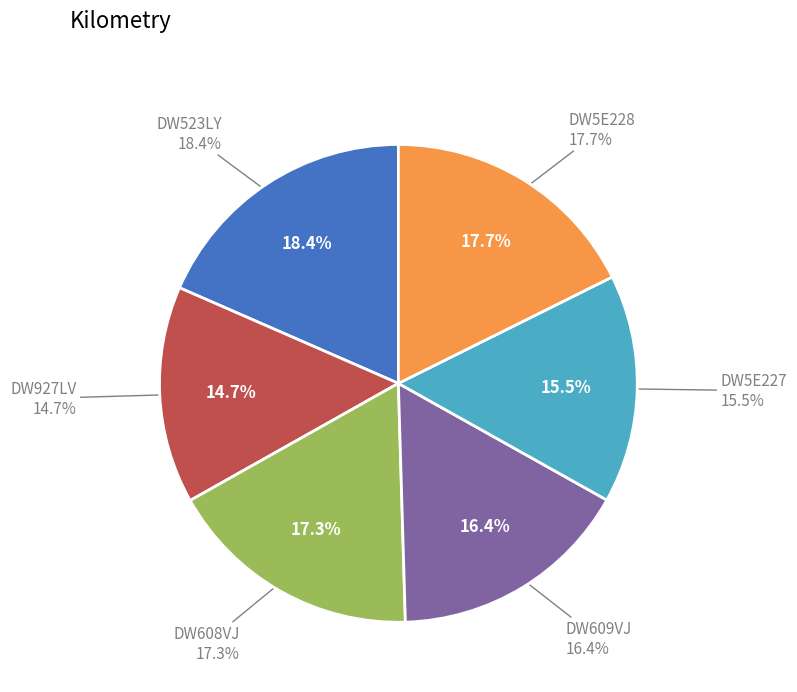

What is the ratio of the value at DW5E228 to the value at DW523LY?

1.0